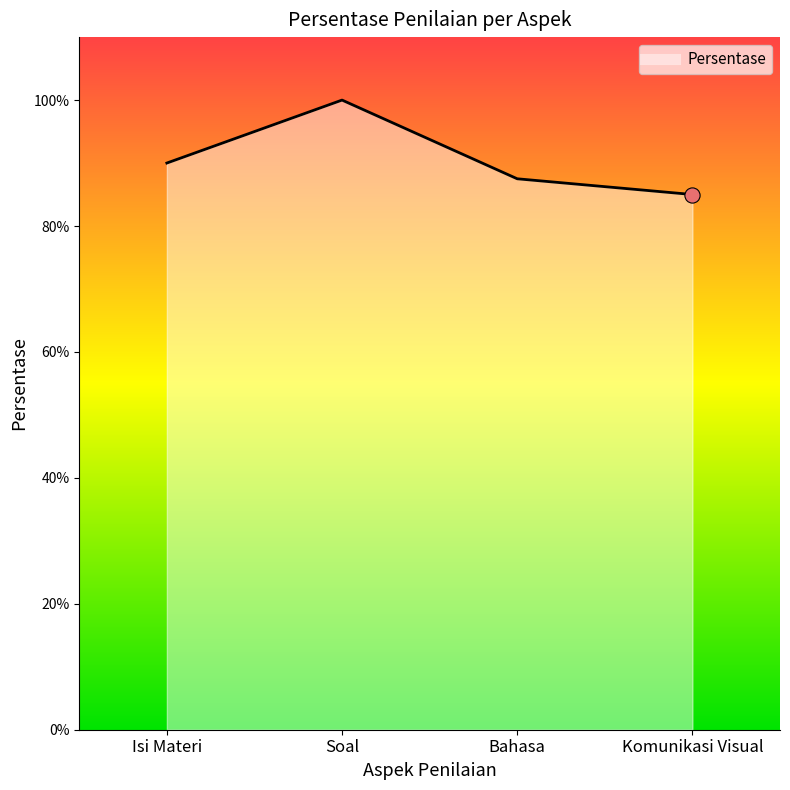

Between Isi Materi and Bahasa, which is larger?

Isi Materi